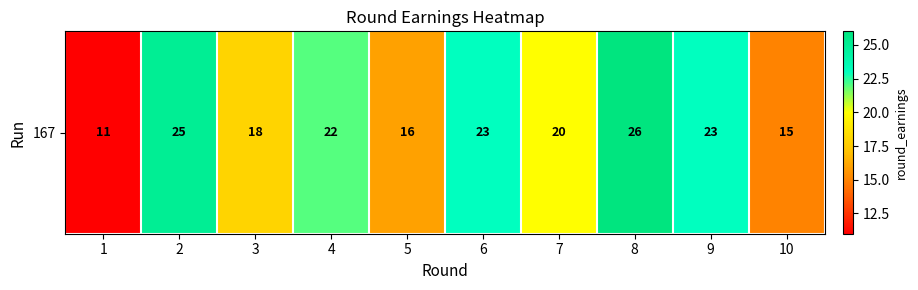

Reading left to right, extract all data points from this chart.

1=11	2=25	3=18	4=22	5=16	6=23	7=20	8=26	9=23	10=15